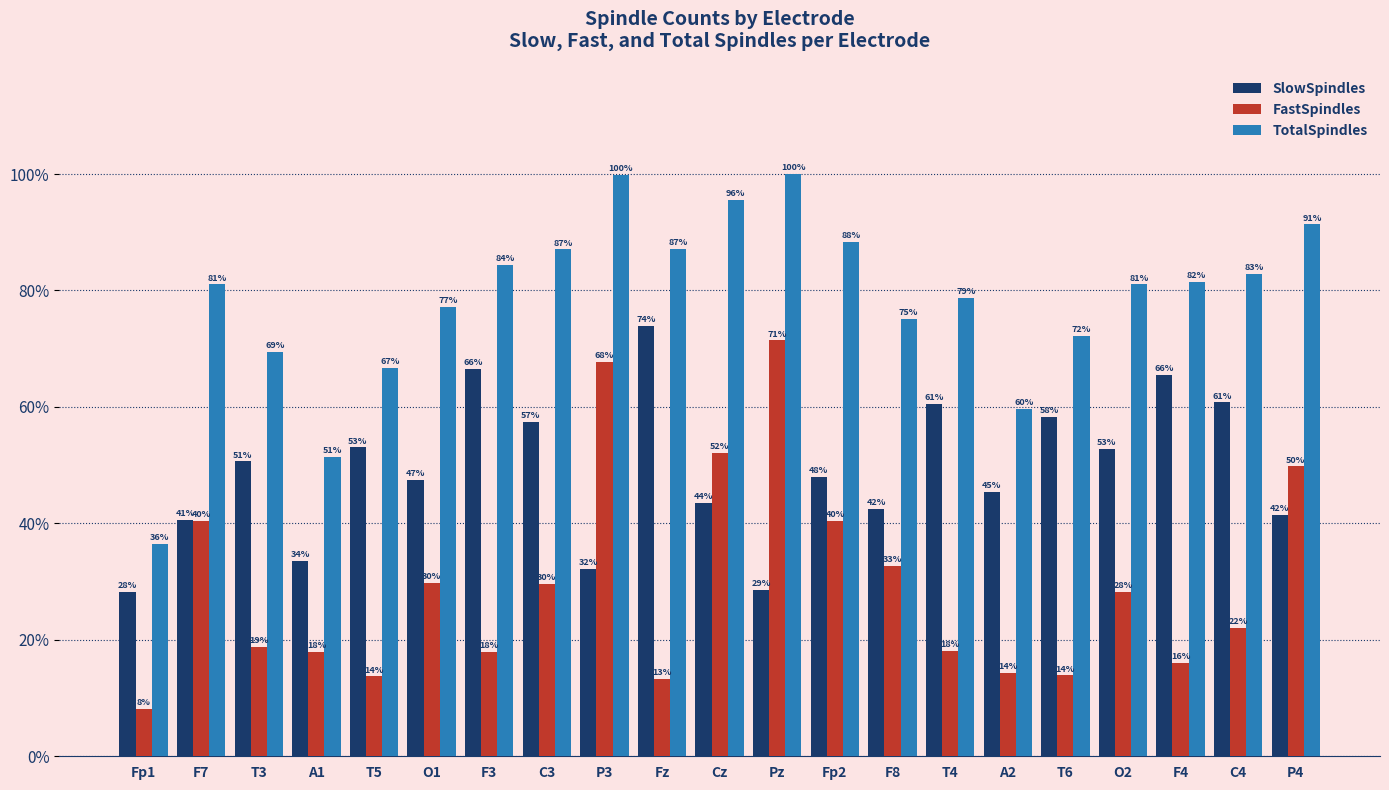

At which category is the sum across all series the highest?

Pz